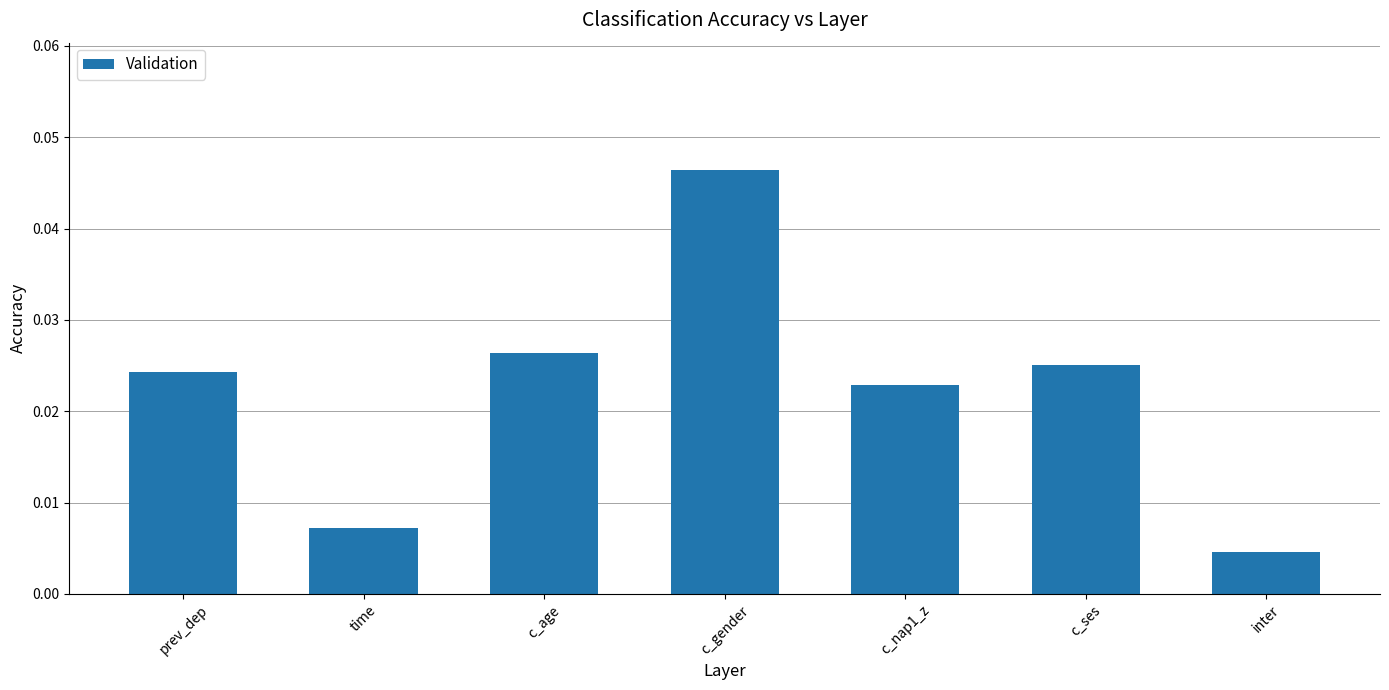

Which has a higher value, c_ses or c_age?

c_age